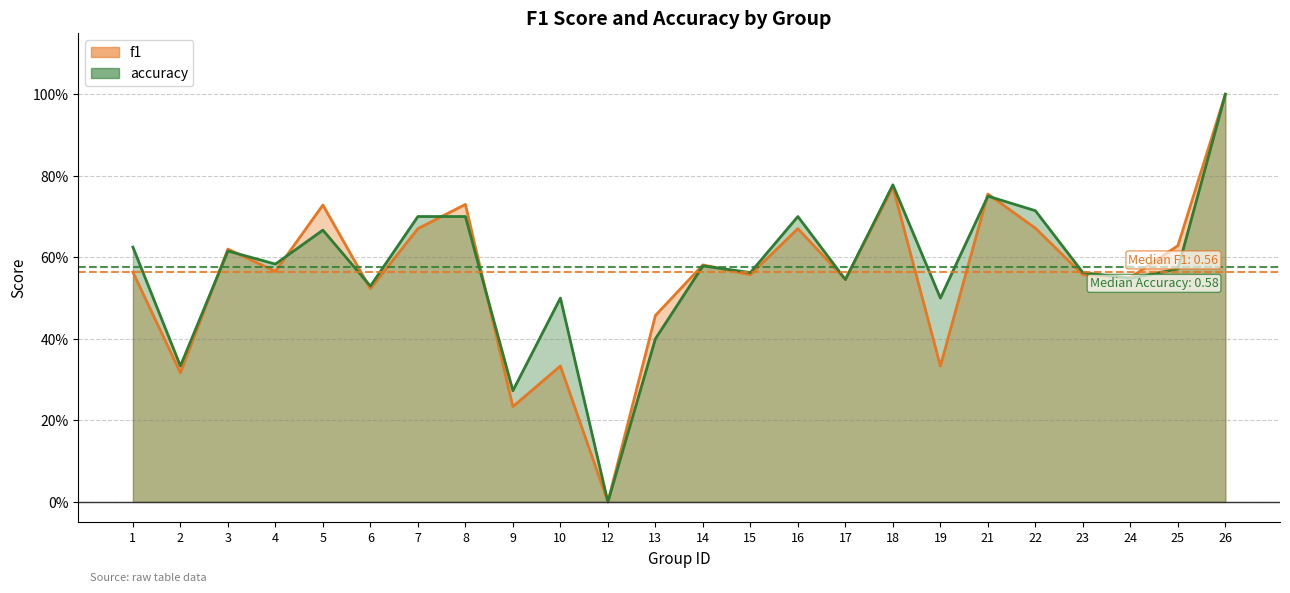

Where is the first local maximum for f1?

3